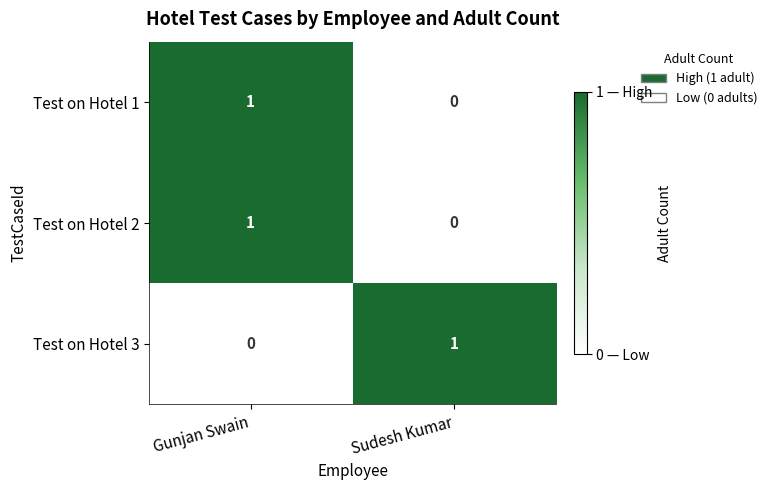

Where is Test on Hotel 3 nearest to the value 0?

Gunjan Swain